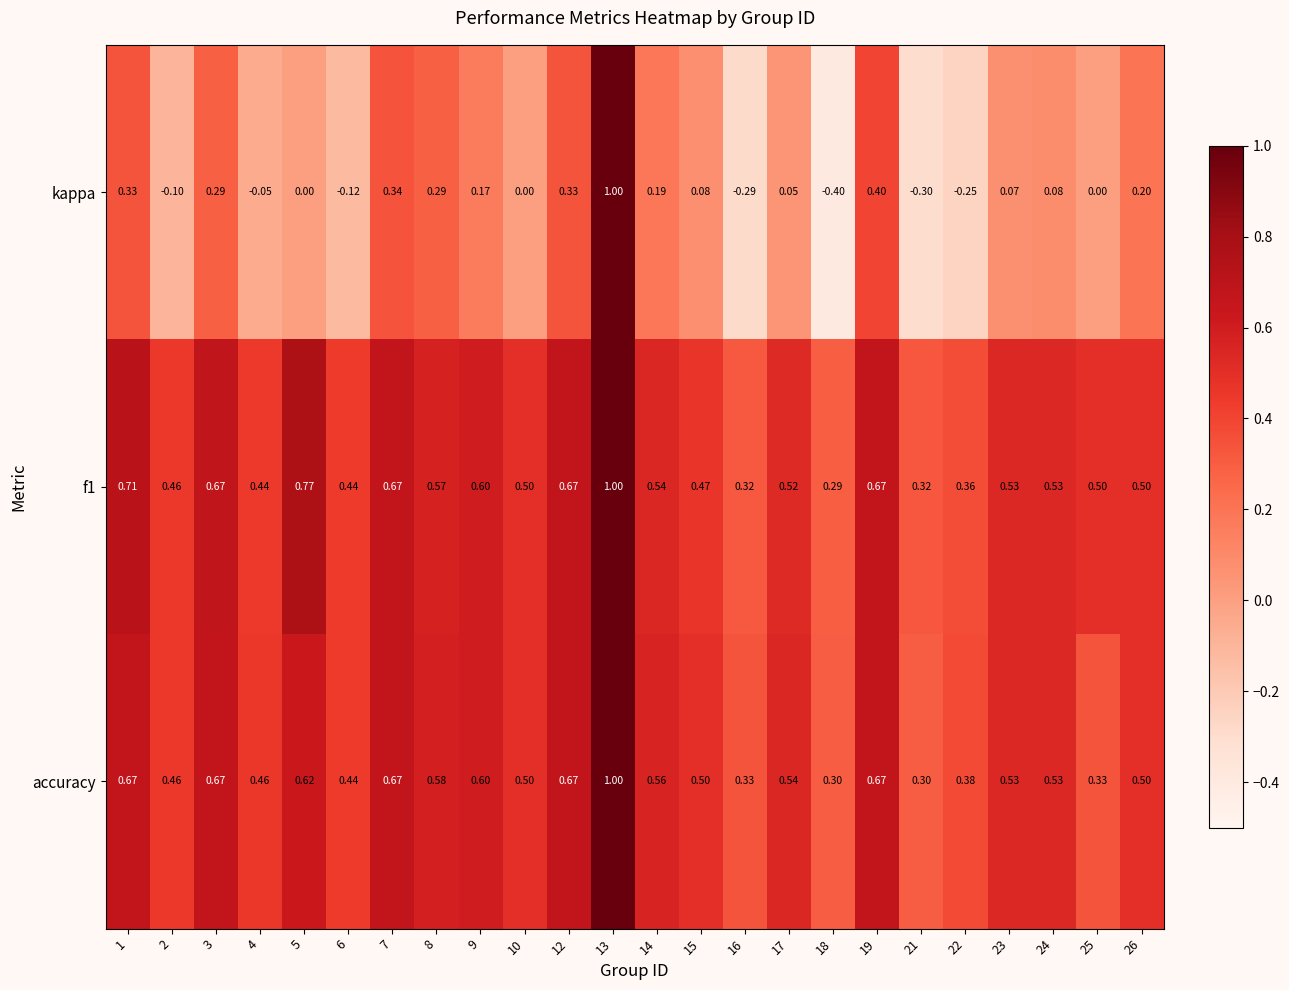

At how many categories does at least one series exceed 0?

24